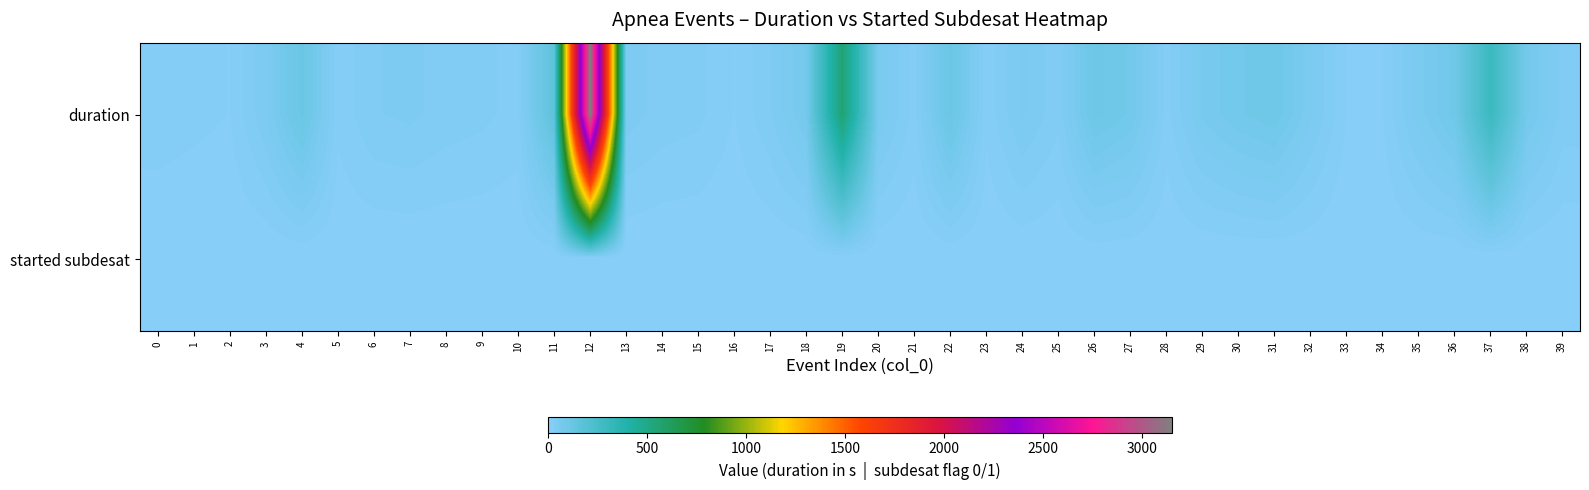

What is the total value across all series at 25?

29